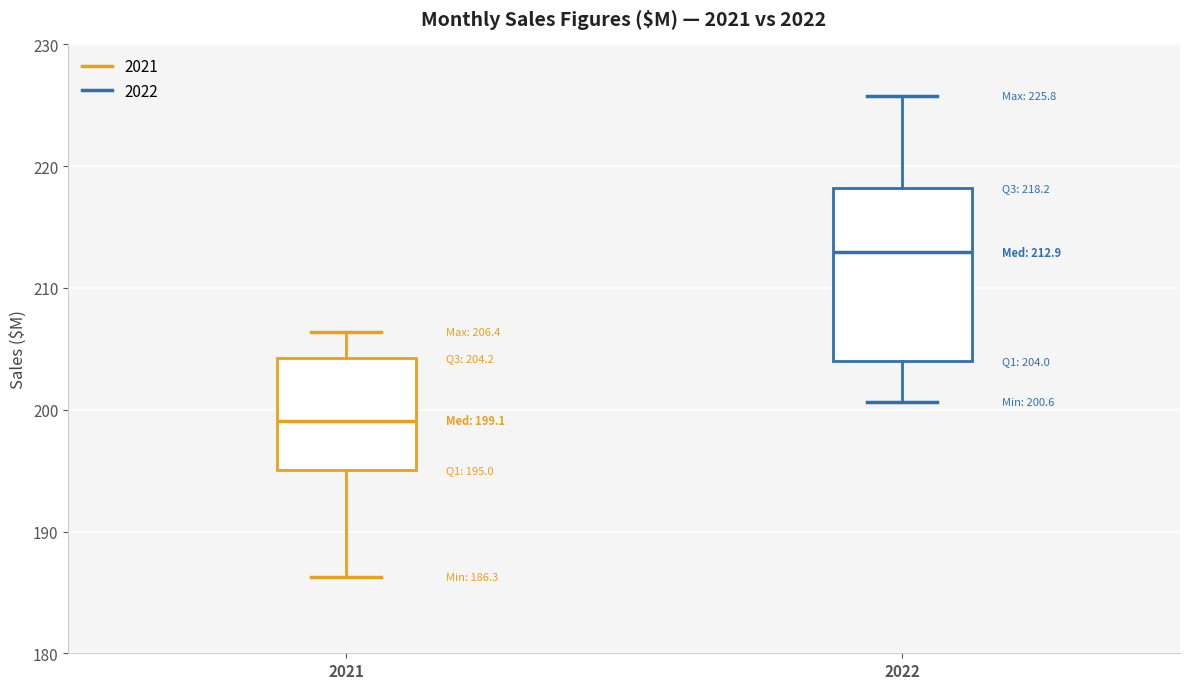

Which box is the tallest, from its lower edge to its upper edge?

2022